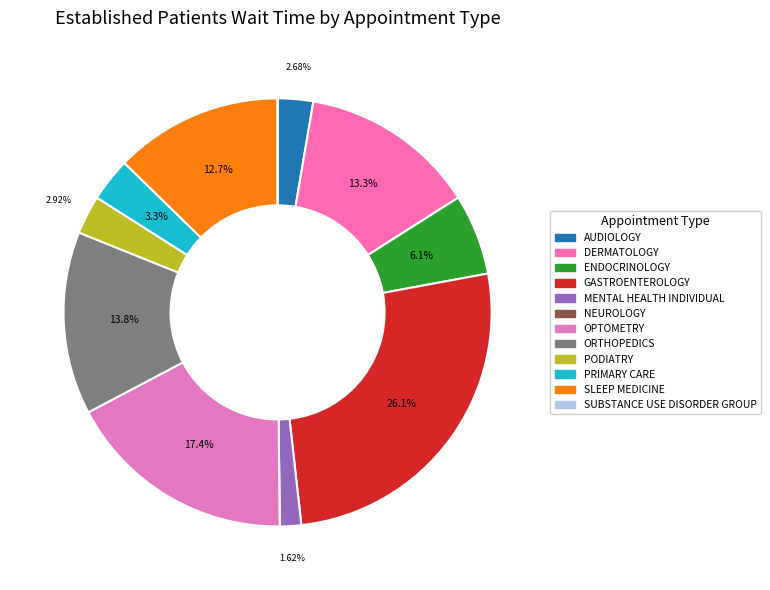

Which slice is the smallest?

NEUROLOGY